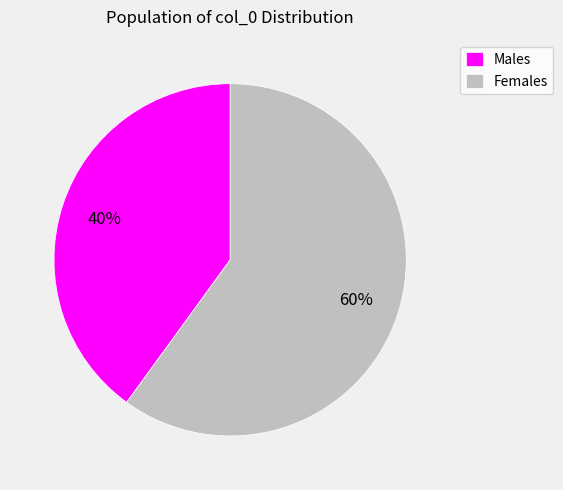

Which slice is the smallest?

Males